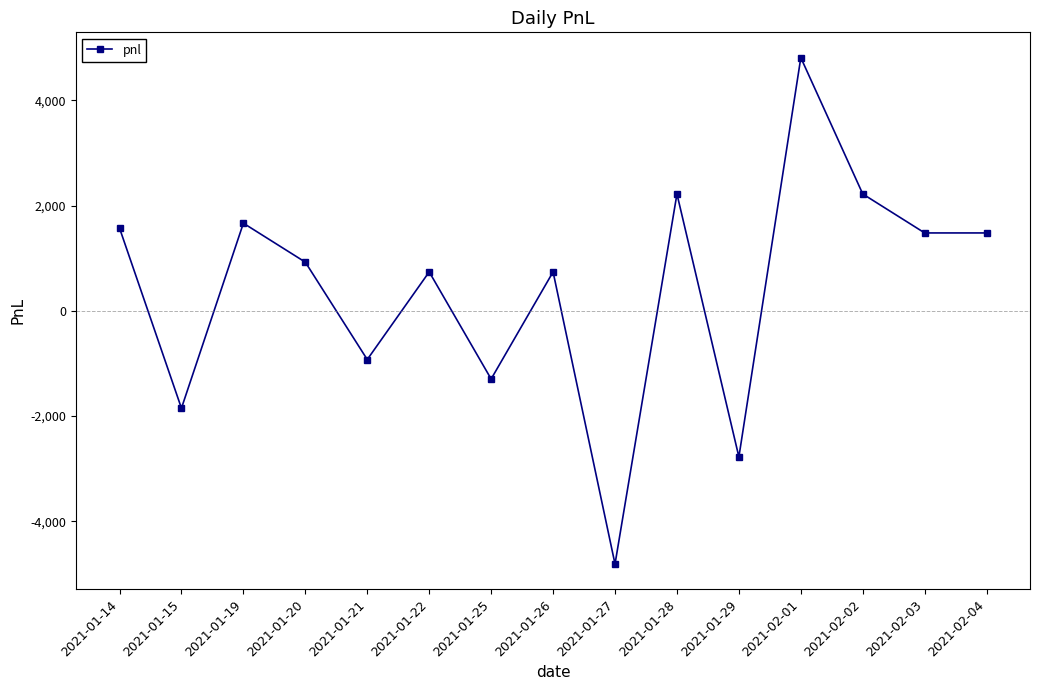

Is it true that the value at 2021-01-28 is 3764.2?

False